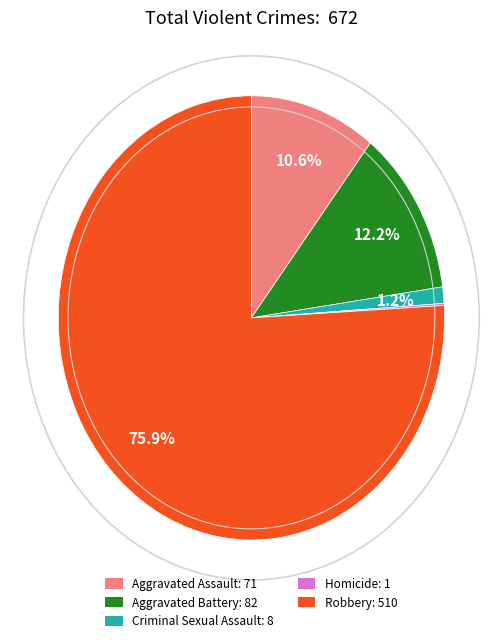

Which has a higher value, Robbery or Criminal Sexual Assault?

Robbery